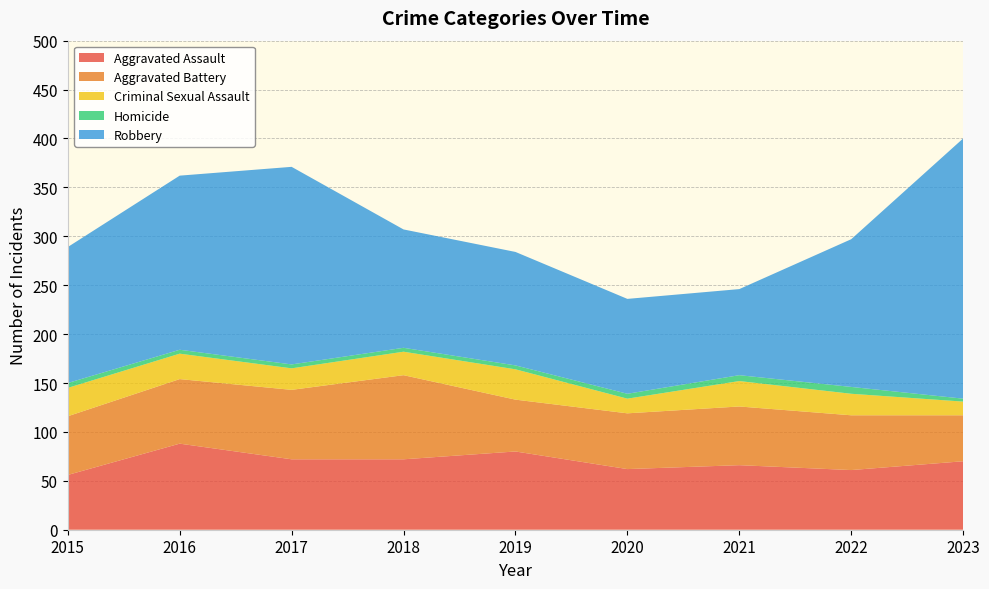

Reading right to left, list all the values displayed in this chart.

Aggravated Assault: 2023=70	2022=61	2021=66	2020=62	2019=80	2018=72	2017=72	2016=88	2015=56
Aggravated Battery: 2023=47	2022=56	2021=60	2020=57	2019=53	2018=86	2017=71	2016=66	2015=60
Criminal Sexual Assault: 2023=14	2022=22	2021=26	2020=15	2019=31	2018=24	2017=22	2016=26	2015=29
Homicide: 2023=3	2022=7	2021=6	2020=5	2019=4	2018=4	2017=4	2016=4	2015=5
Robbery: 2023=266	2022=151	2021=88	2020=97	2019=116	2018=121	2017=202	2016=178	2015=139